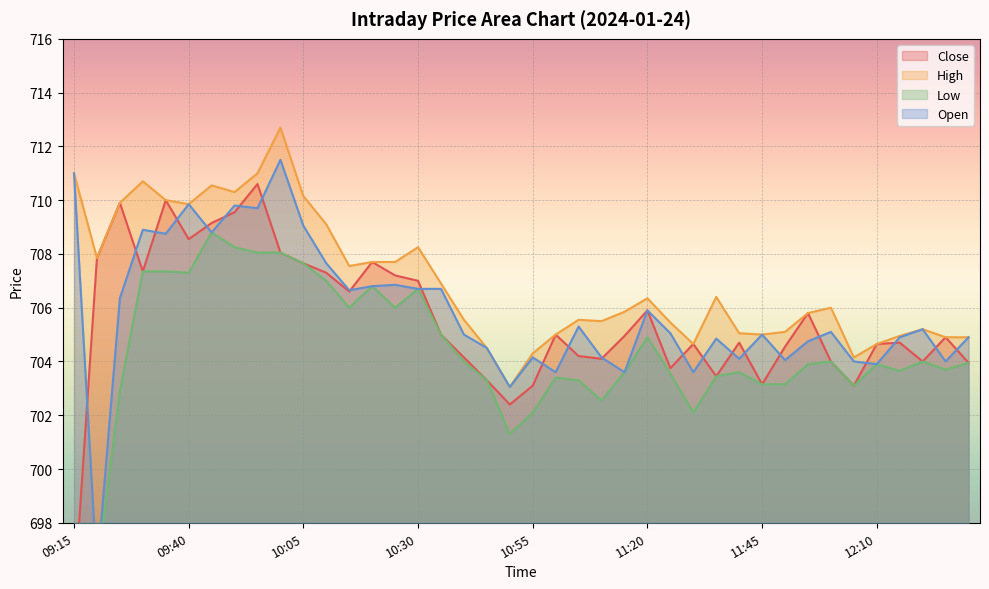

List the labels in order of Low value, smallest first.

09:15, 09:20, 10:50, 10:55, 11:30, 11:10, 09:25, 12:05, 11:45, 11:50, 10:45, 11:05, 11:00, 11:35, 11:25, 11:15, 11:40, 12:15, 12:25, 11:55, 12:10, 12:30, 10:40, 12:00, 12:20, 11:20, 10:35, 10:15, 10:25, 10:30, 10:20, 10:10, 09:40, 09:30, 09:35, 10:05, 09:55, 10:00, 09:50, 09:45